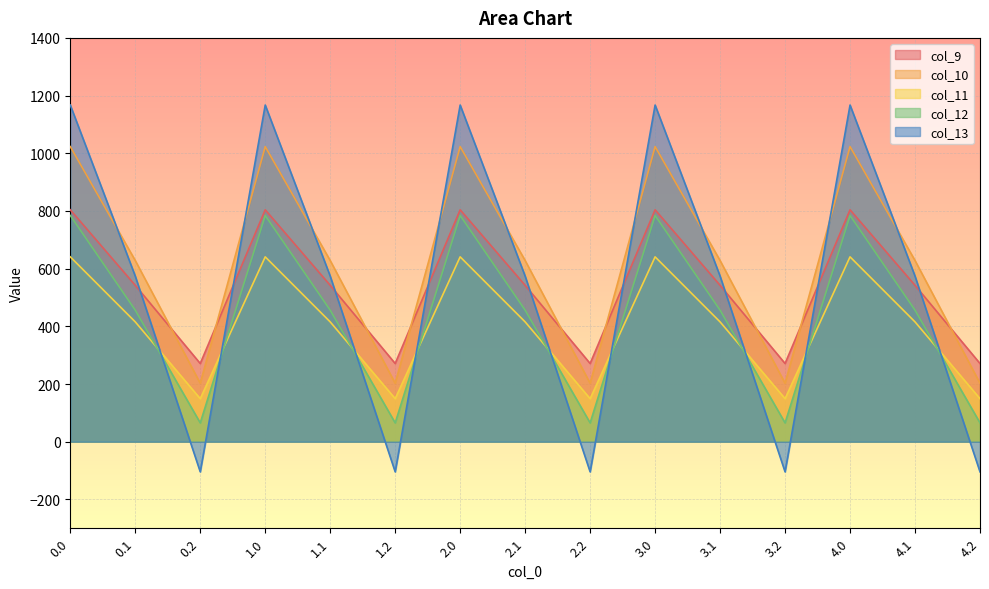

What is the total value across all series at 1.0?

4419.7